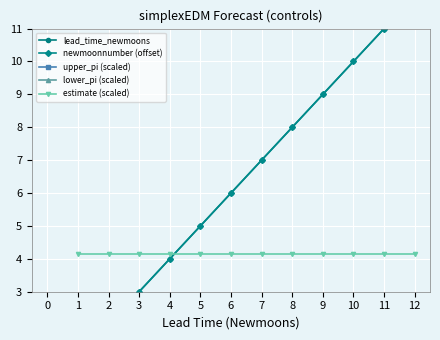

Count the number of data series in this chart.

5